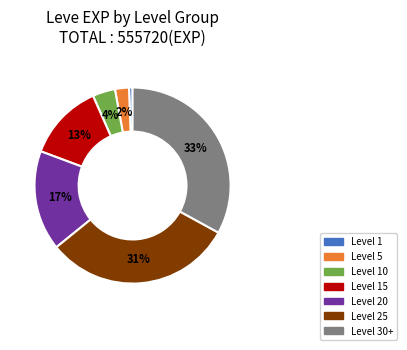

Is there any slice that represents more than half of the pie?

No